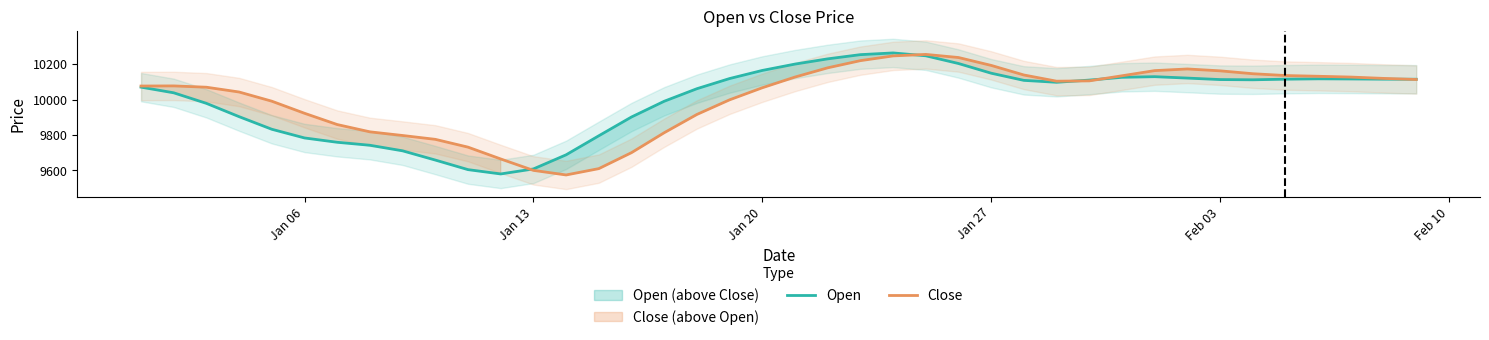

What is the maximum value for Close?

10254.9